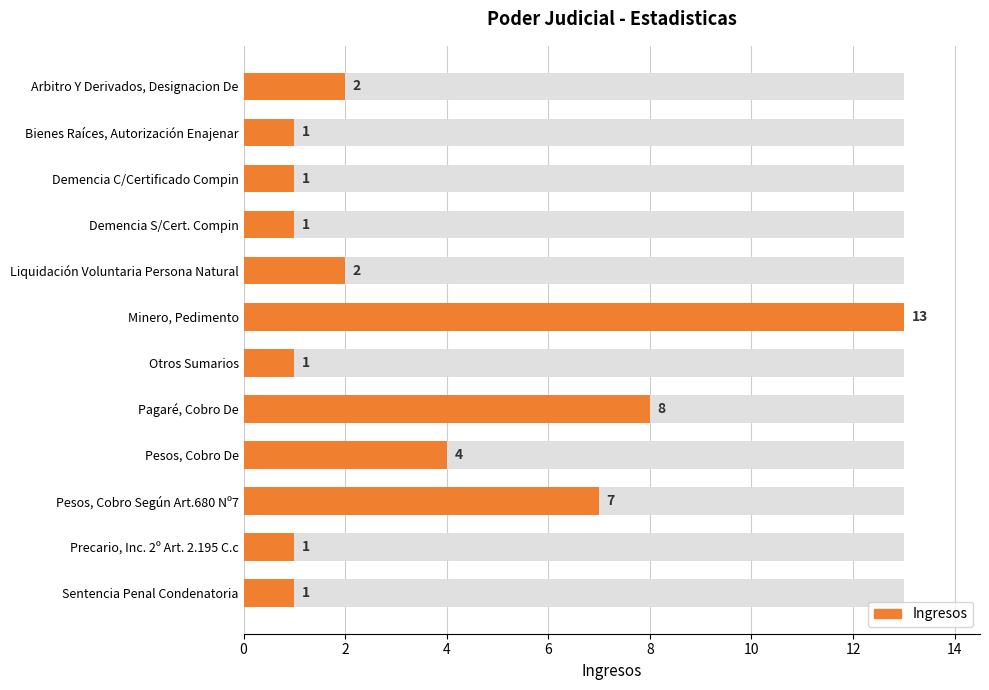

Is it true that the value at Minero, Pedimento is 6?

False